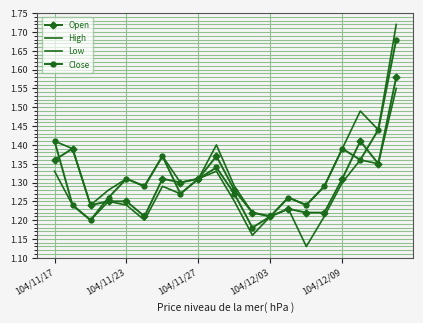

Count the Open values in the range 1 to 2.

20